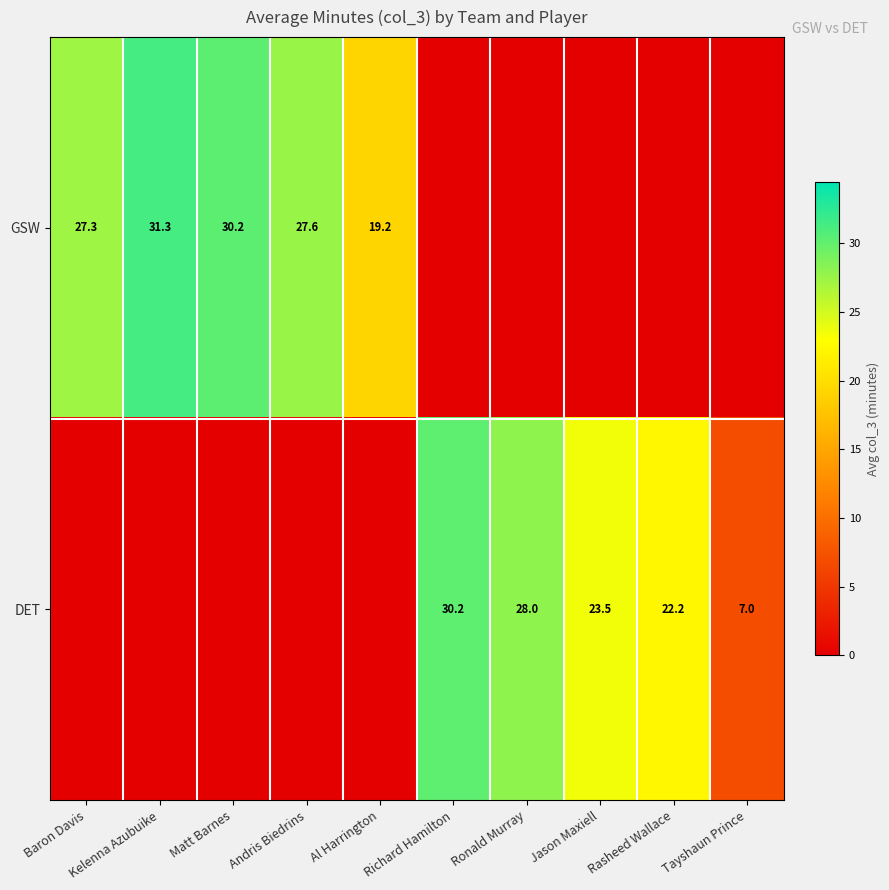

Is the value of DET at Ronald Murray greater than the value of GSW at Matt Barnes?

No